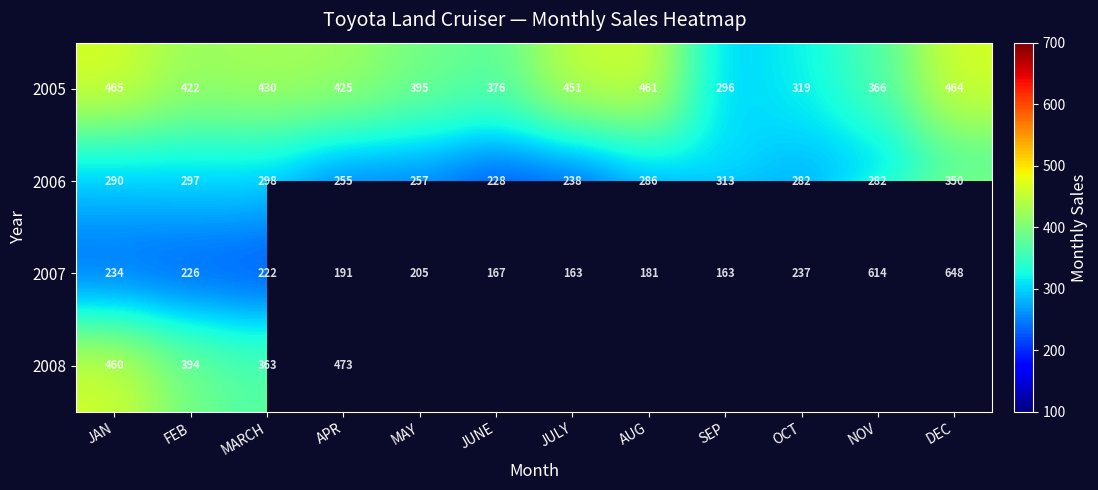

What is the difference between the maximum and minimum values in the 2006 series?

122